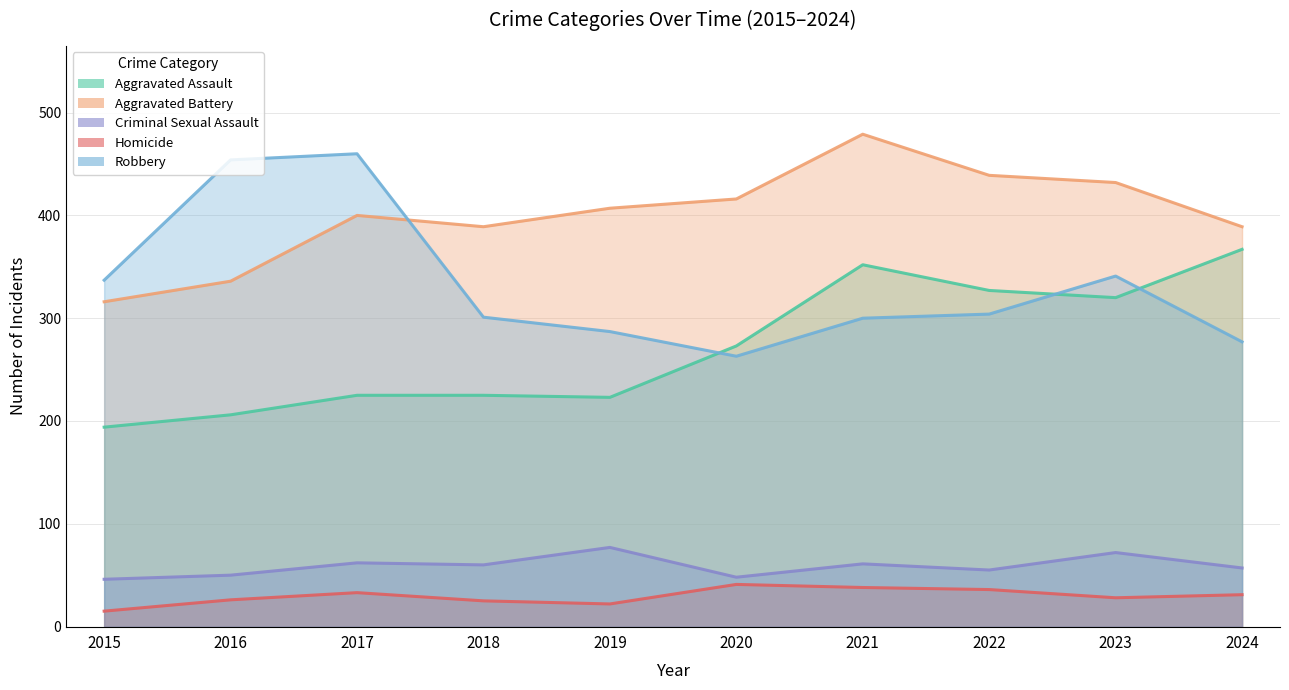

How many values in the Homicide series are below 31?

5